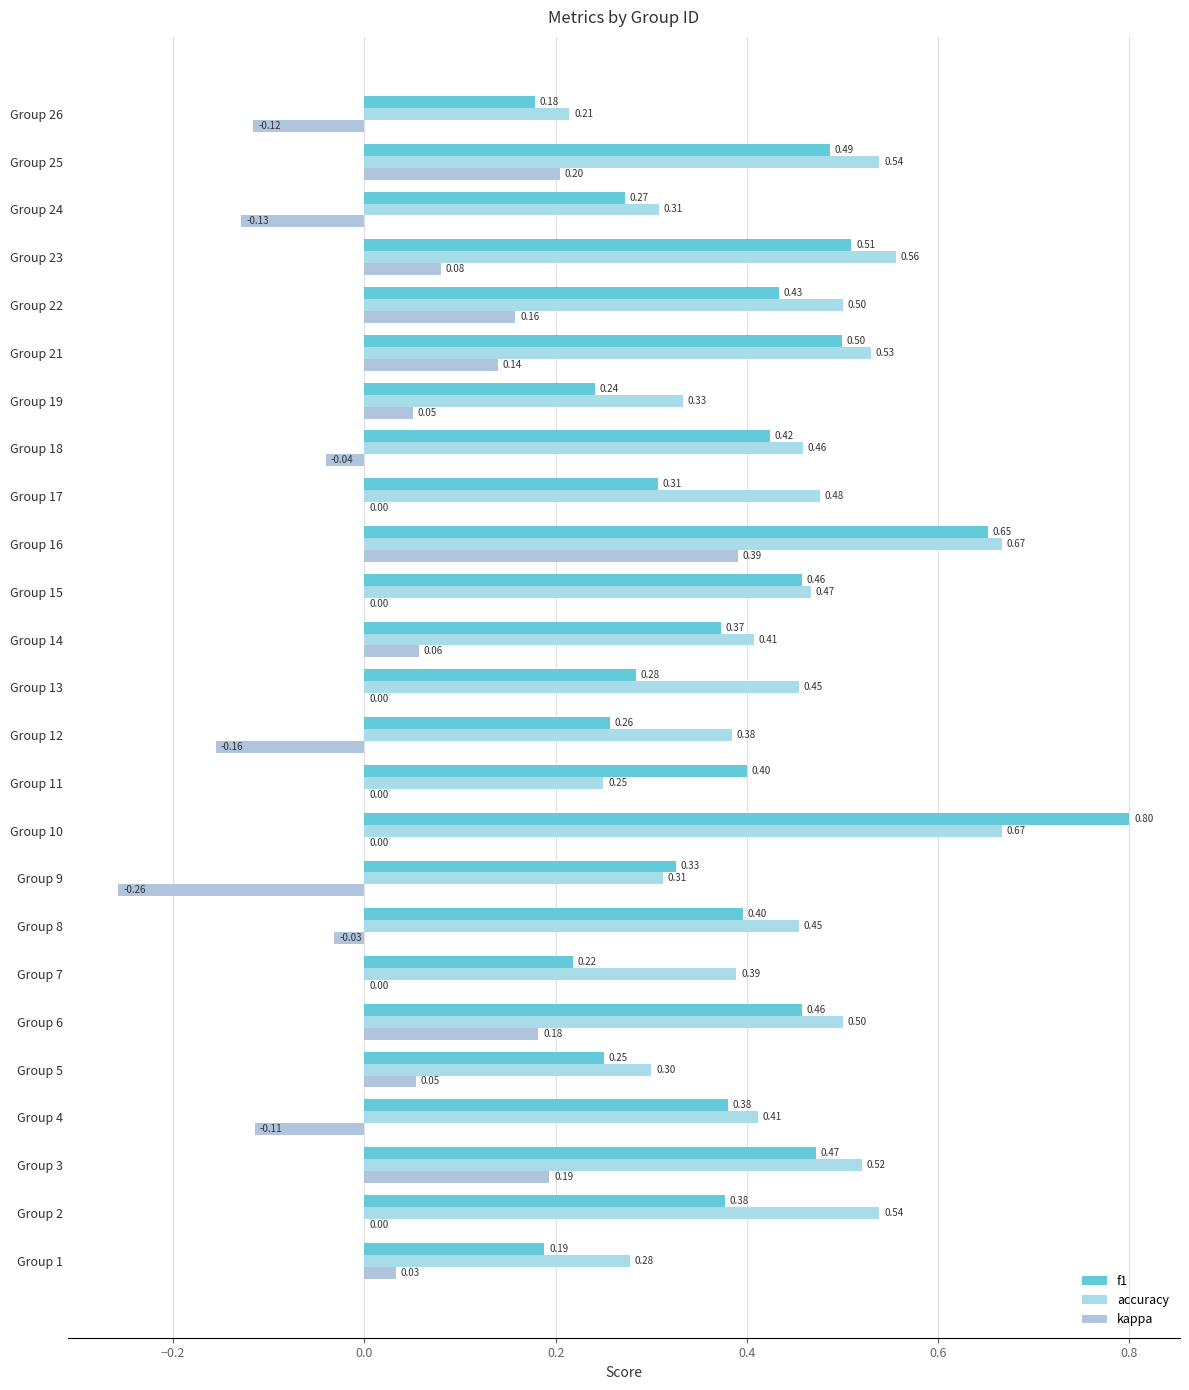

How many categories are shown in the chart?

25